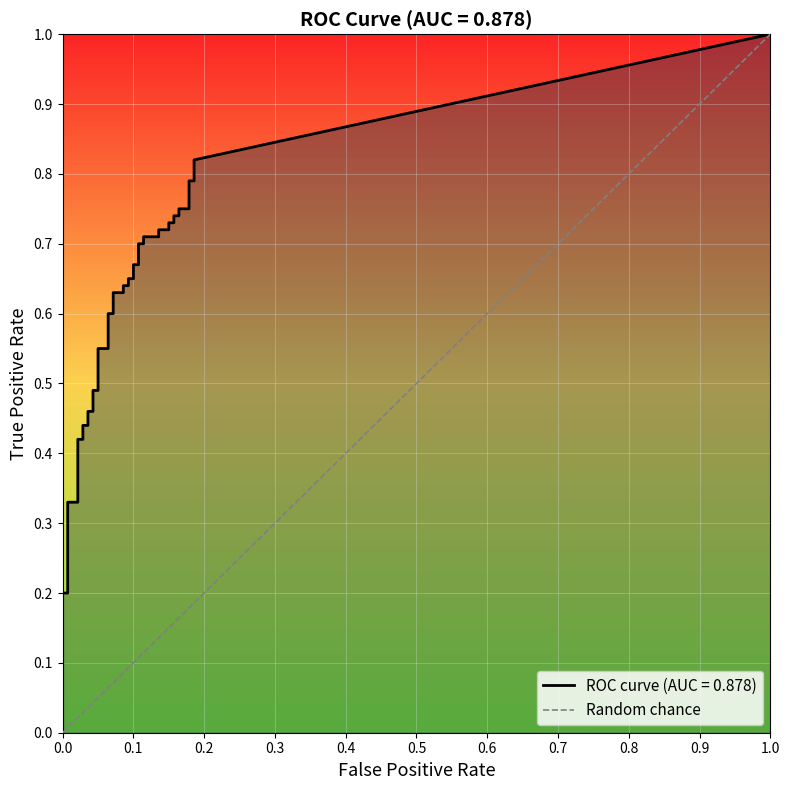

What is the sum of the values at 1.0 and 0.0?

1